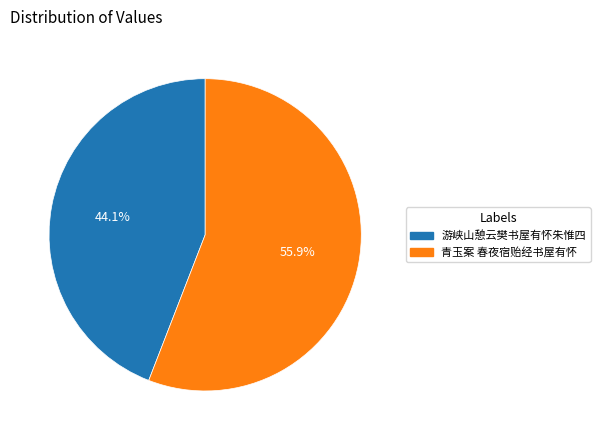

To the nearest percent, what is the difference between the largest and smallest slice percentages?

12%